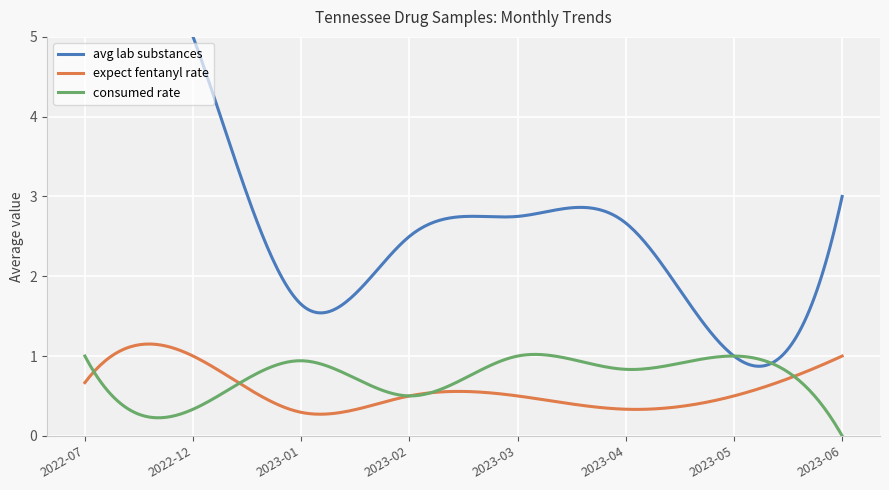

What is the highest value of the expect fentanyl rate series?

1.2